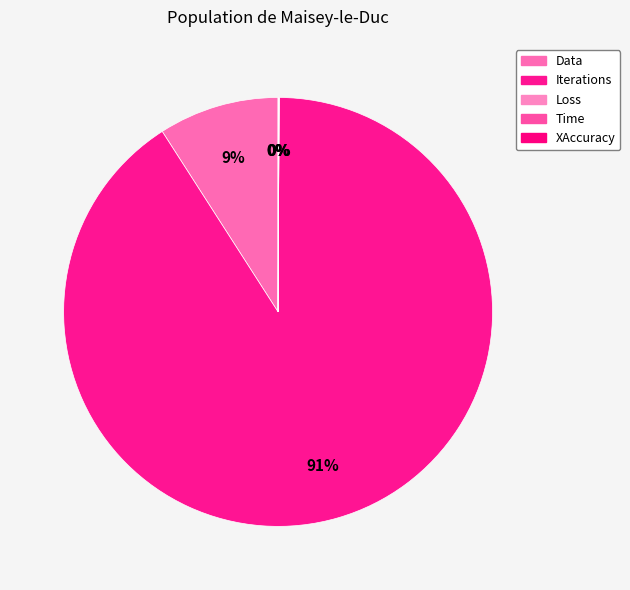

Count the number of slices in the pie.

5